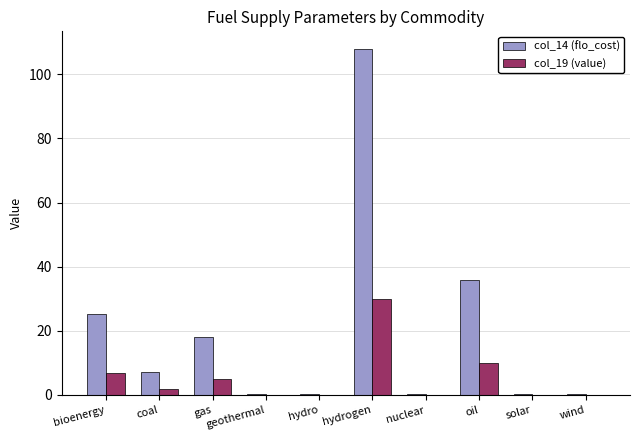

Count the number of categories in the chart.

10